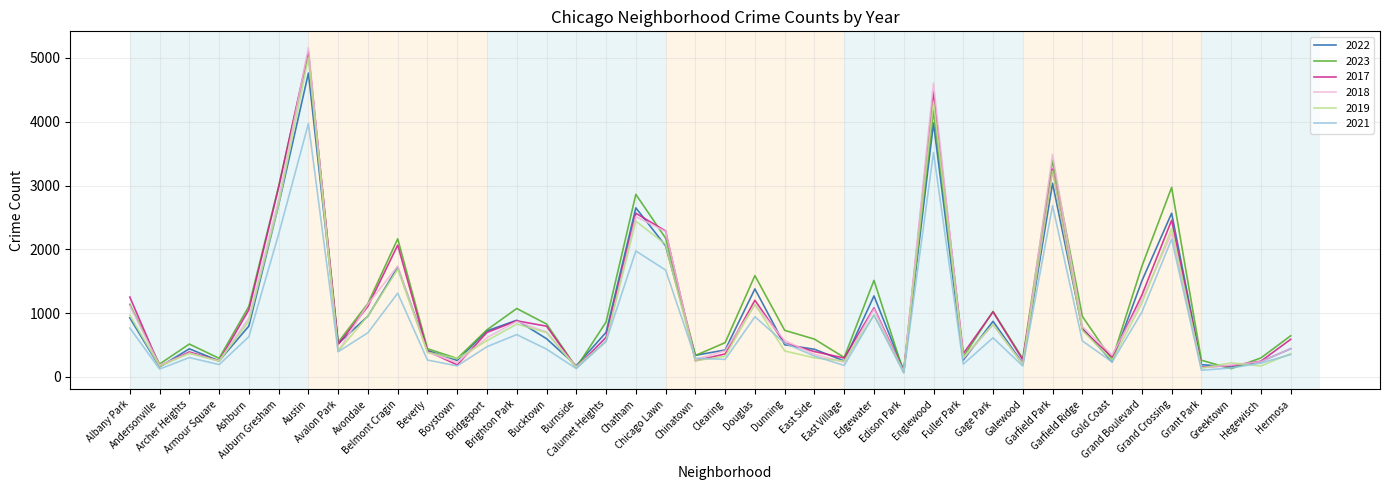

What is the maximum value shown in the chart?

5163